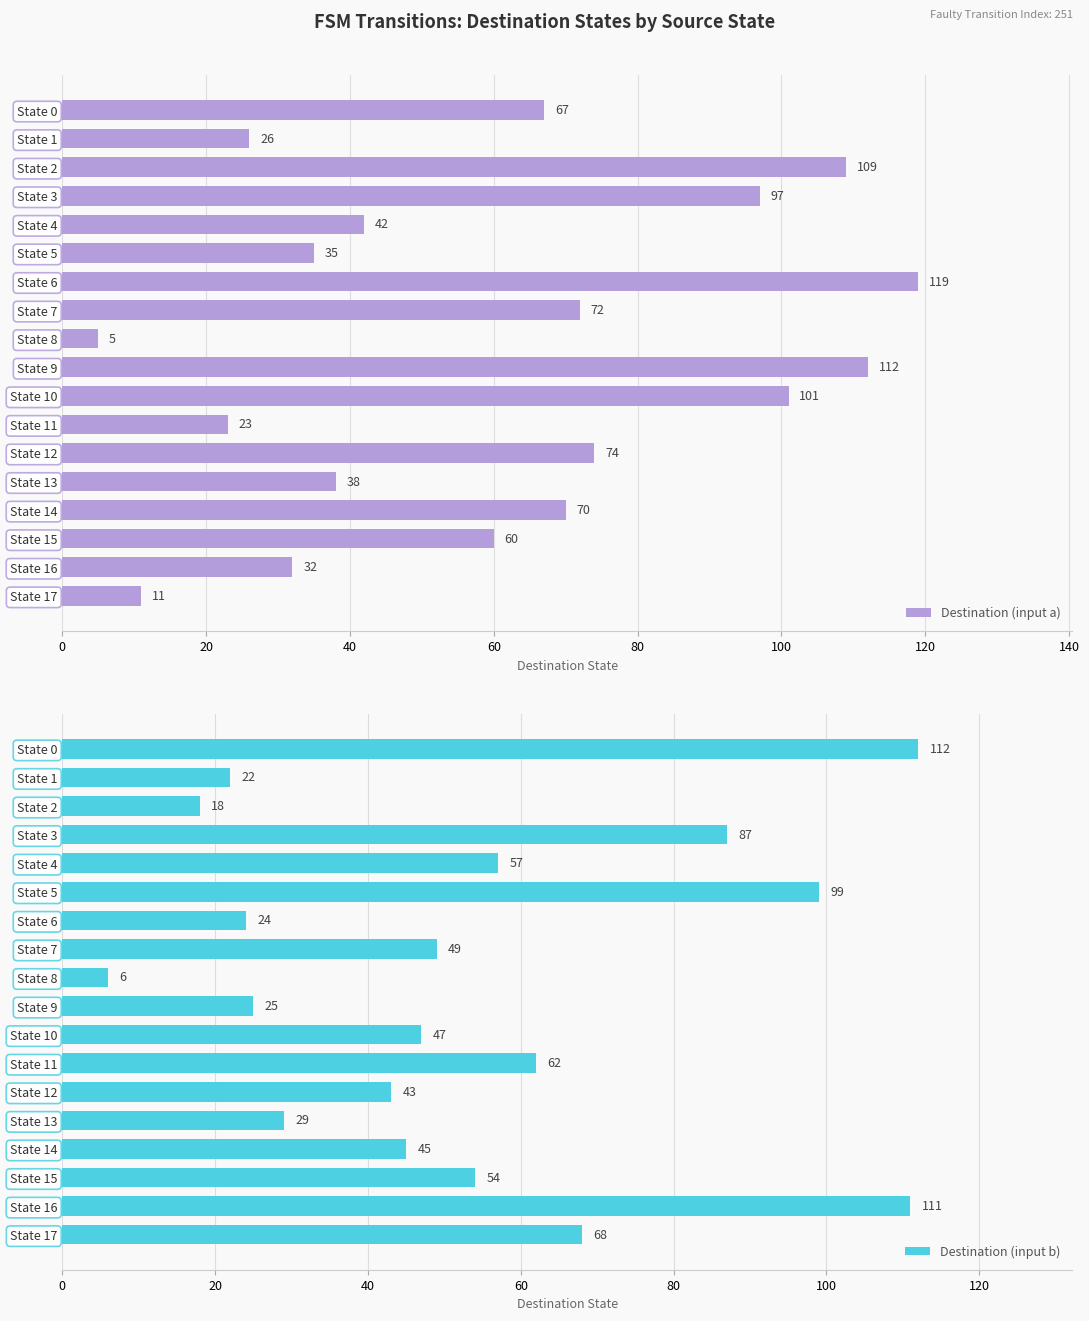

The Destination (input b) series shows 25 at State 9. True or false?

True